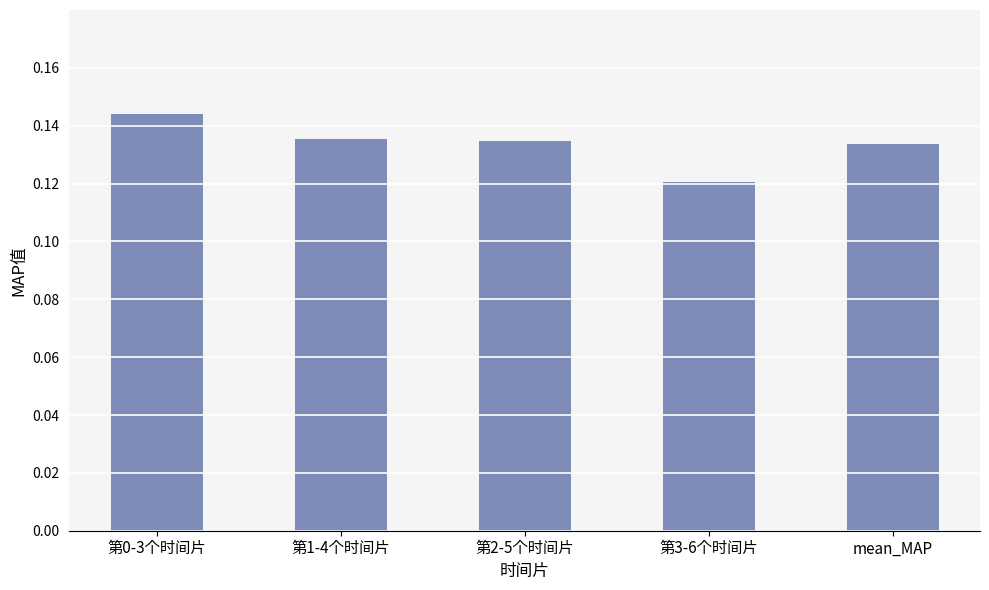

How many bars are there in total?

5